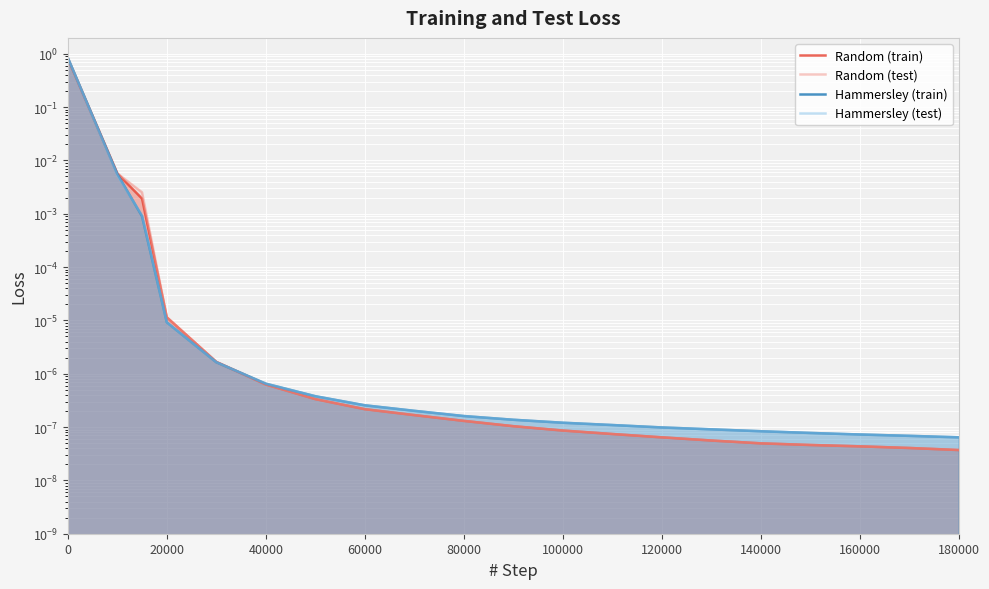

List the series in order of their peak value, lowest first.

Random (test), Random (train), Hammersley (train), Hammersley (test)